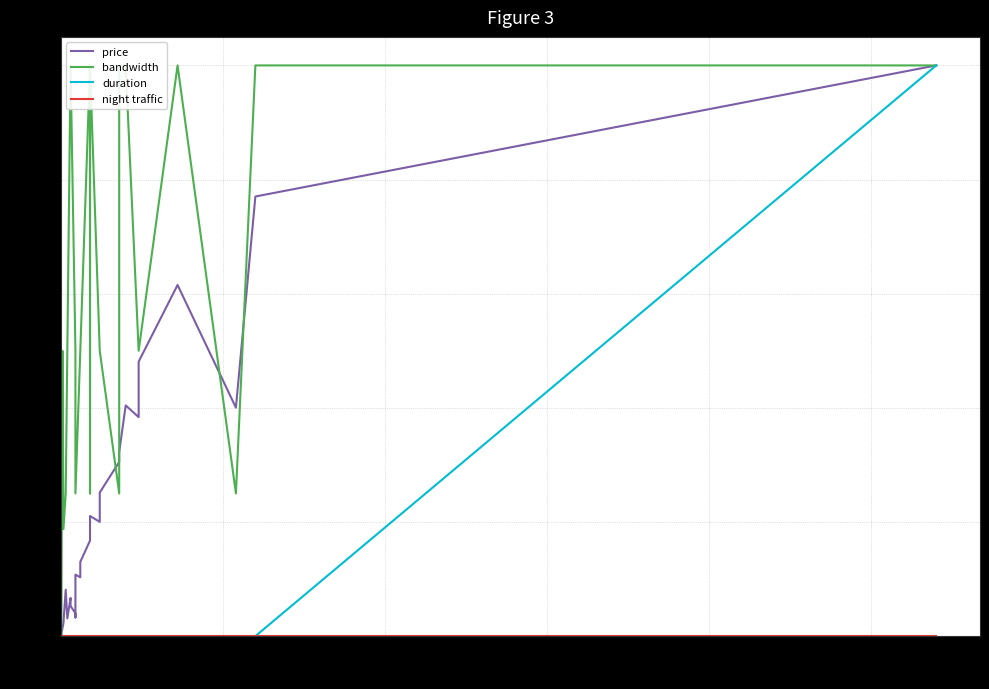

Which series has the largest range (max minus min)?

price